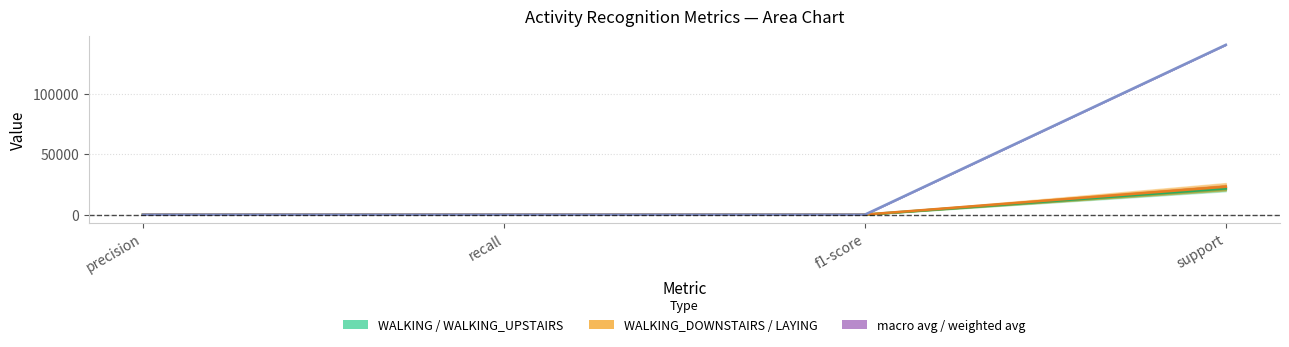

Reading right to left, extract all data points from this chart.

WALKING center: support=21700.0	f1-score=12.3	recall=9.3	precision=20.7
WALKING_DOWNSTAIRS center: support=23100.0	f1-score=55.4	recall=77.2	precision=51.3
macro avg center: support=140800.0	f1-score=23.0	recall=28.7	precision=24.6